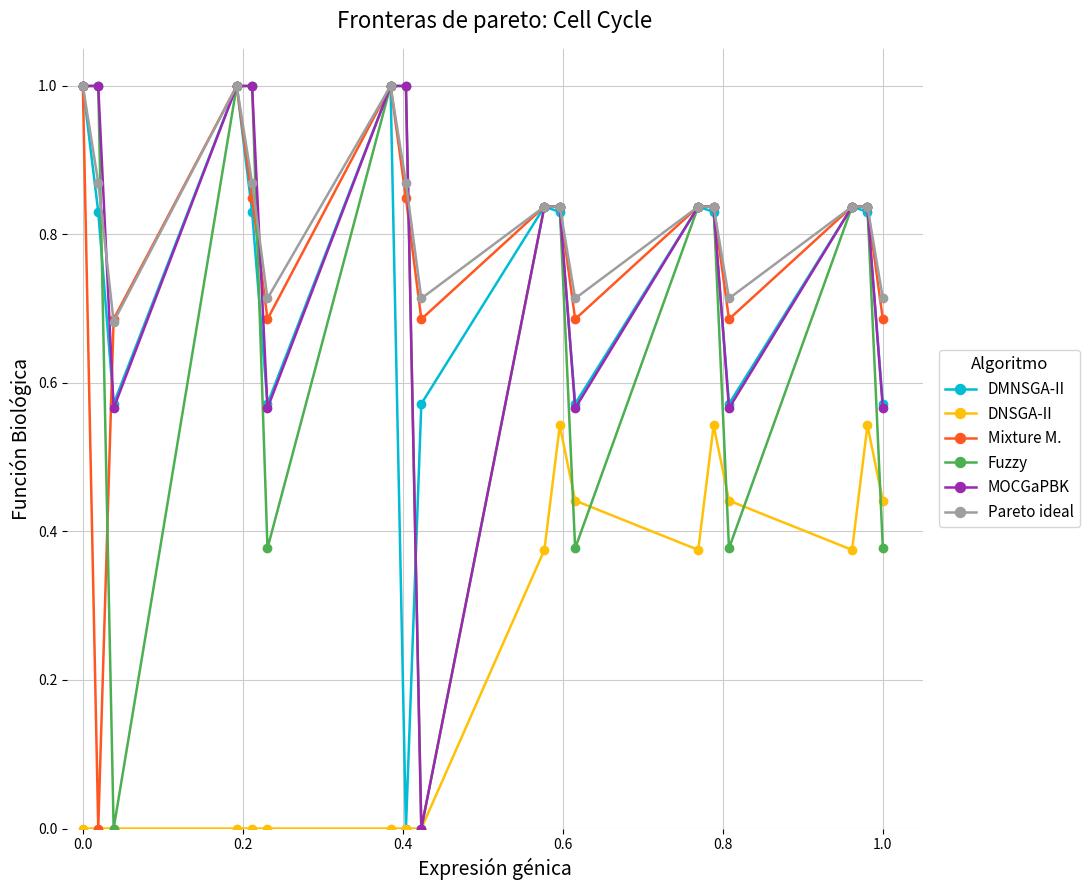

What is the difference between the maximum and minimum values in the Mixture M. series?

1.0